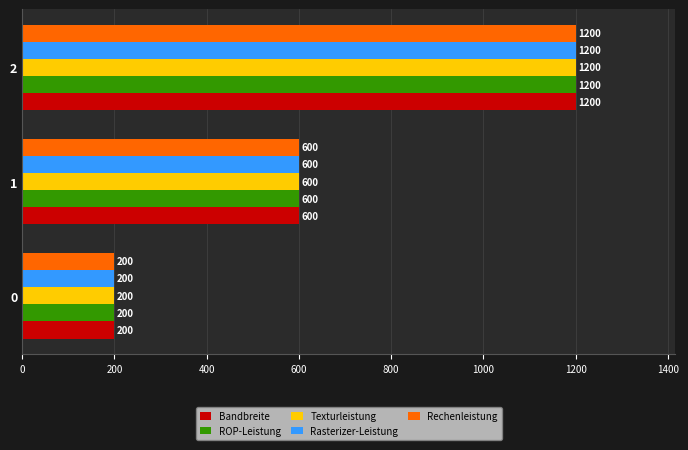

What is the minimum value shown in the chart?

200